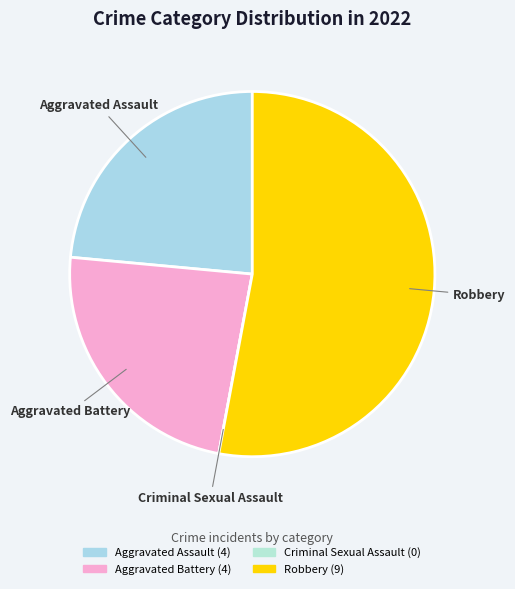

Is the sum of Aggravated Assault and Robbery greater than half?

Yes